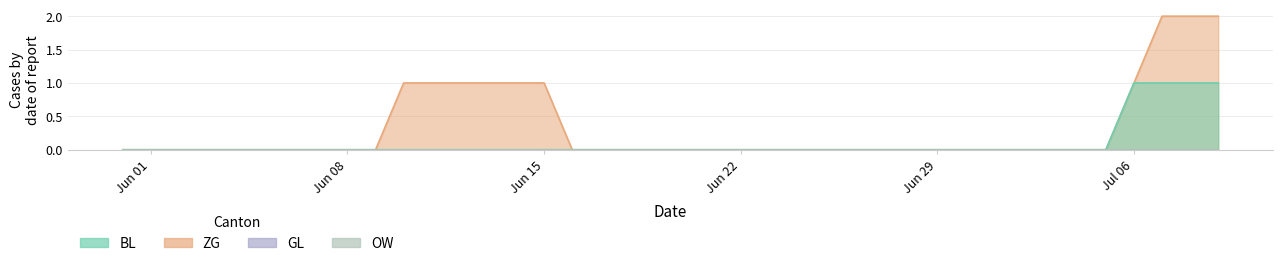

At which category does the chart reach its minimum across all series?

Jun 01